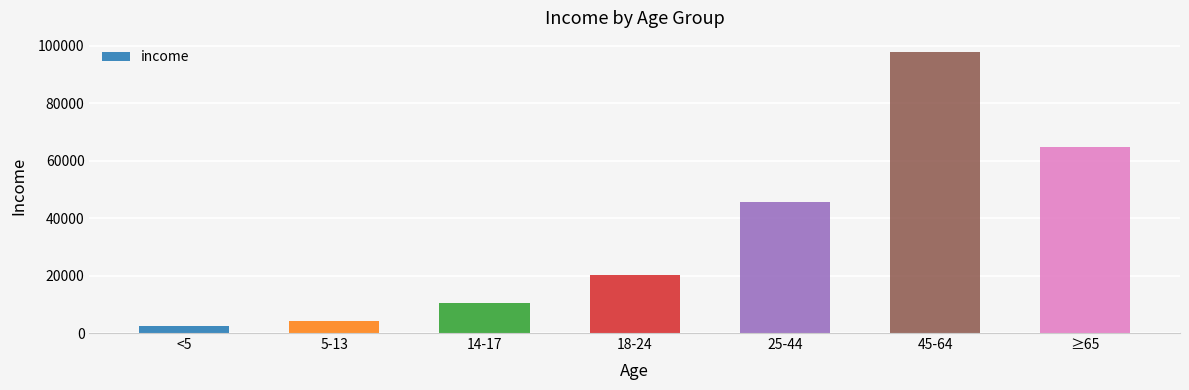

List the labels in order of value, largest first.

45-64, ≥65, 25-44, 18-24, 14-17, 5-13, <5